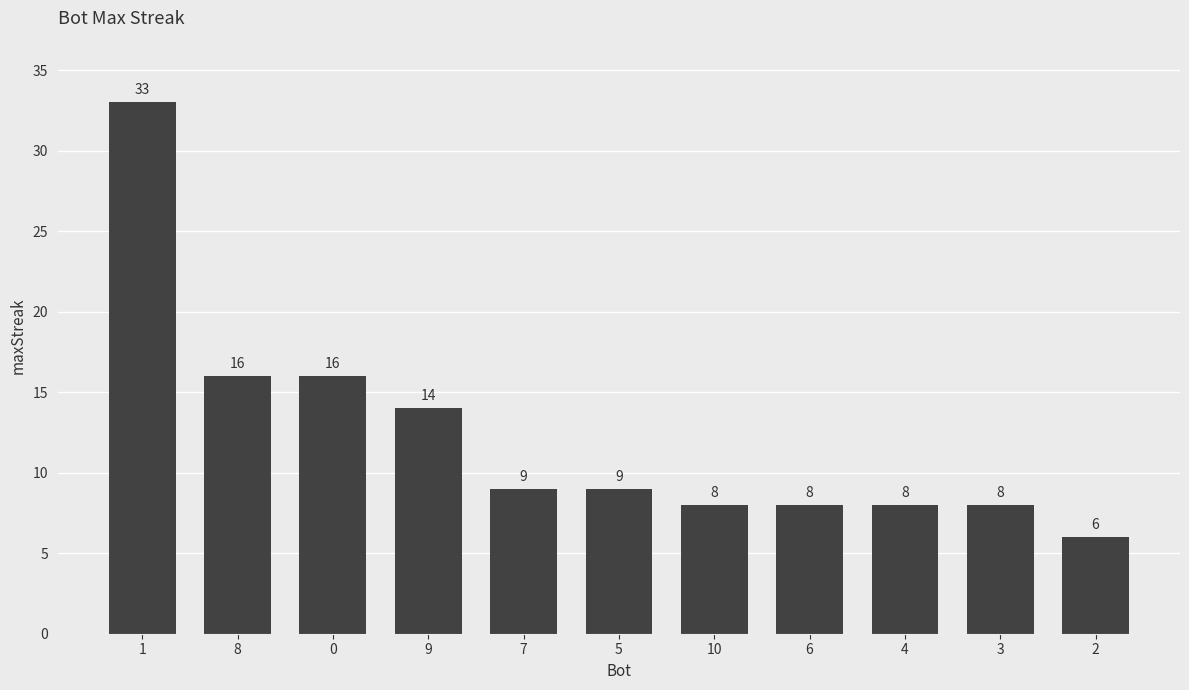

What is the approximate value at 0, to the nearest 10?

20